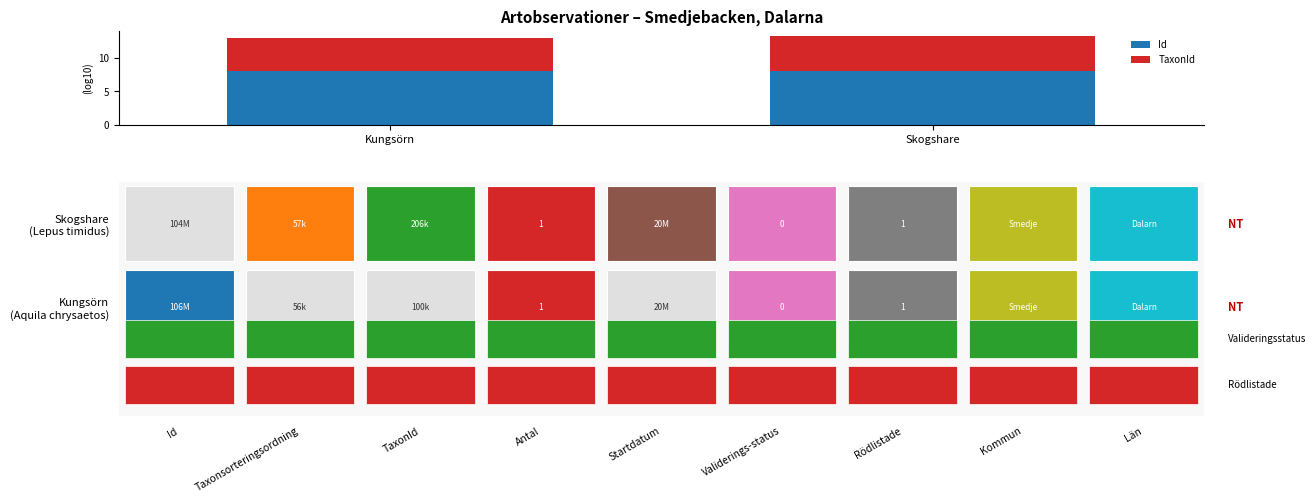

The value of Id at Skogshare is 2.0. True or false?

False